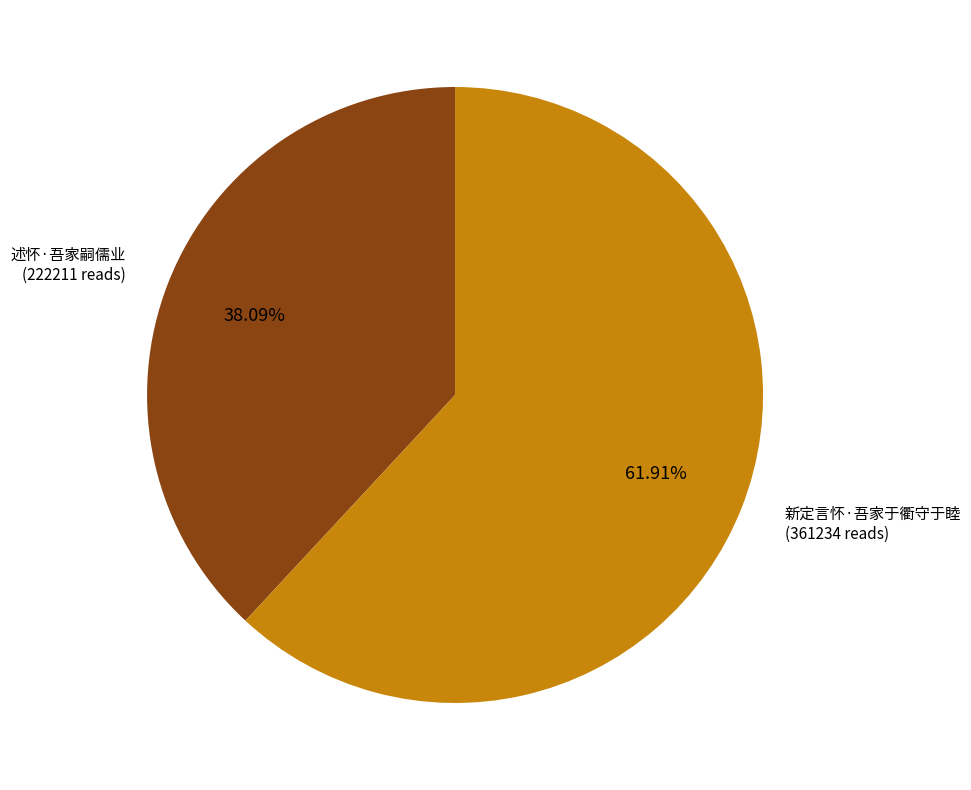

To the nearest percent, what is the average slice percentage?

50%